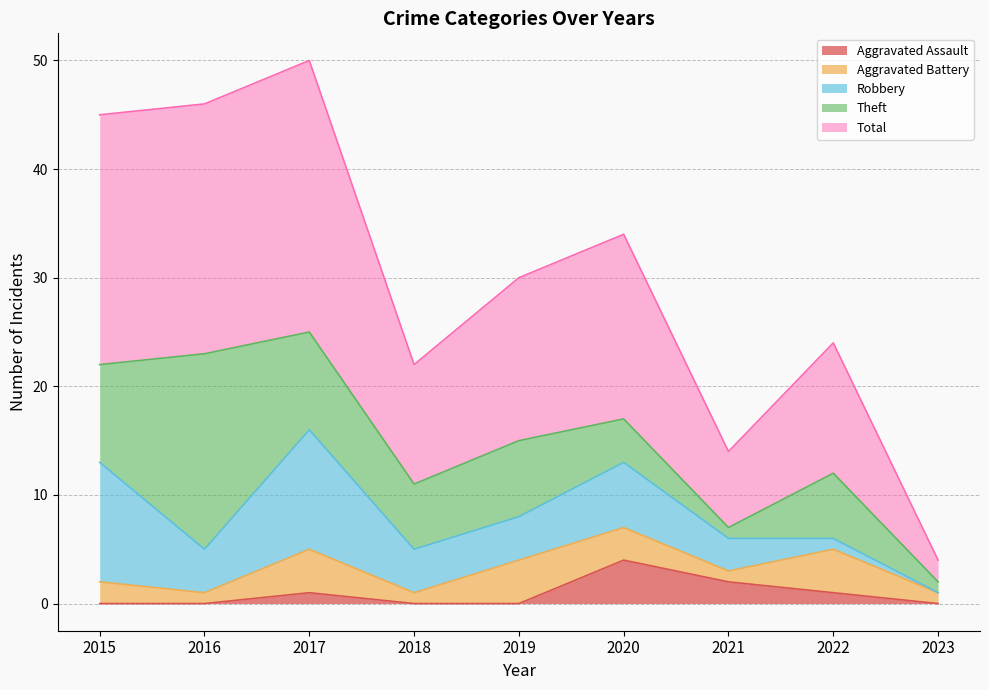

Rank the categories by Robbery value from highest to lowest.

2015, 2017, 2020, 2016, 2018, 2019, 2021, 2022, 2023